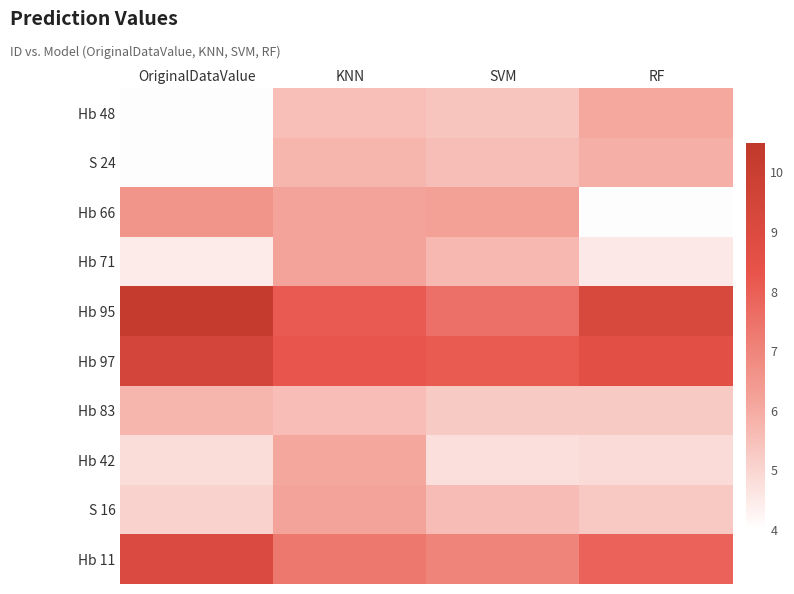

At which category is the sum across all series the highest?

KNN